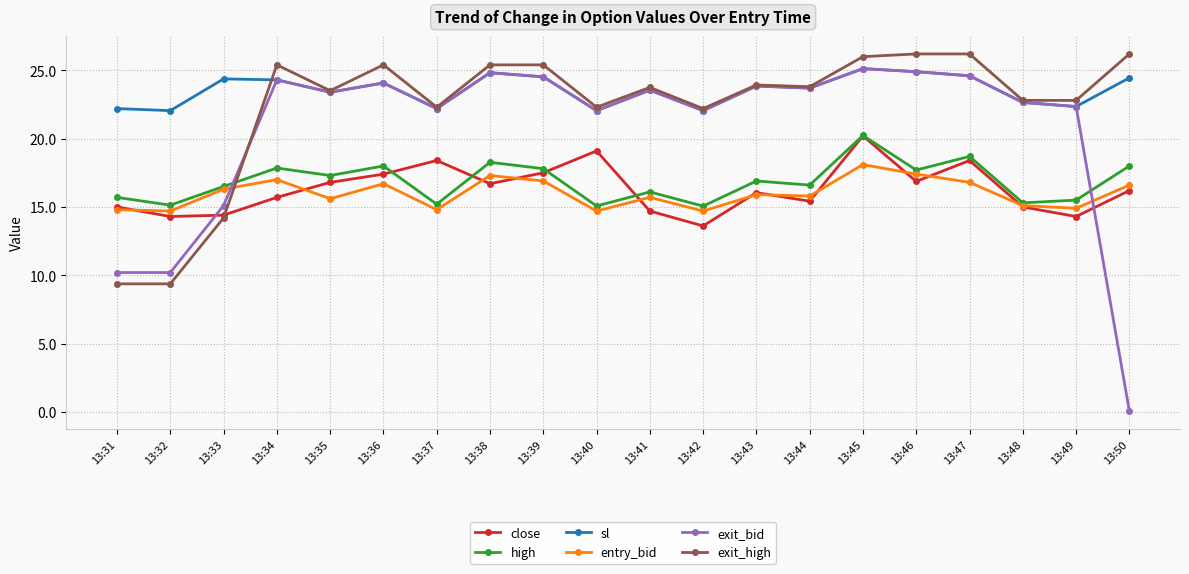

Which series has the widest spread of values?

exit_bid